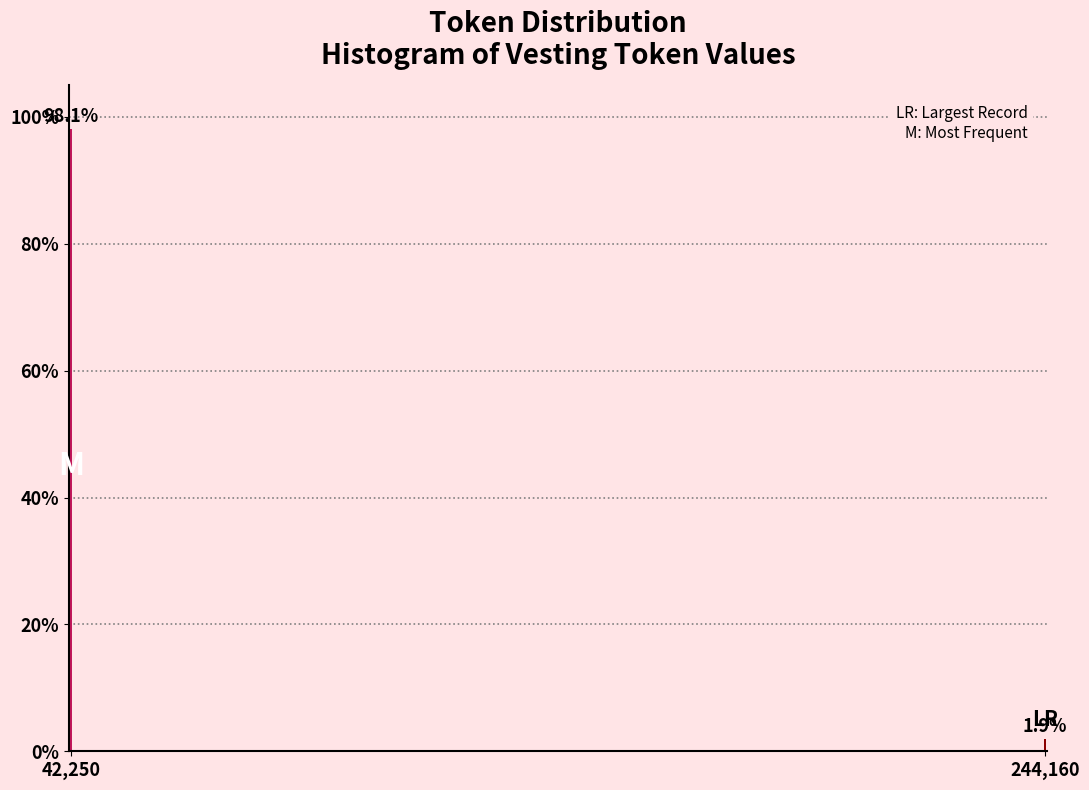

Reading right to left, extract all data points from this chart.

244,160=1.9	42,250=98.1